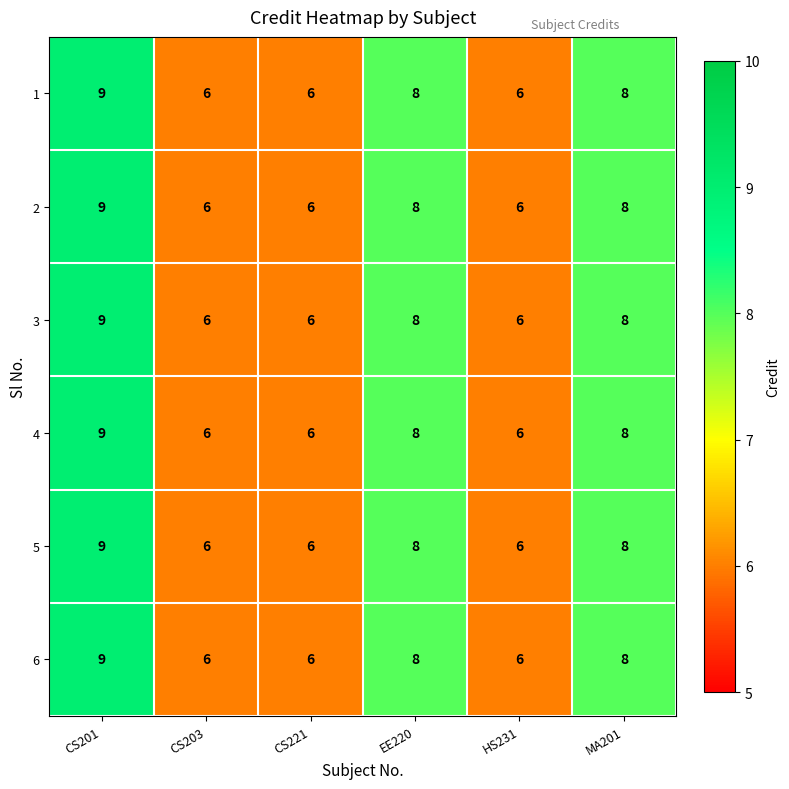

What is the average value of the 2 series?

7